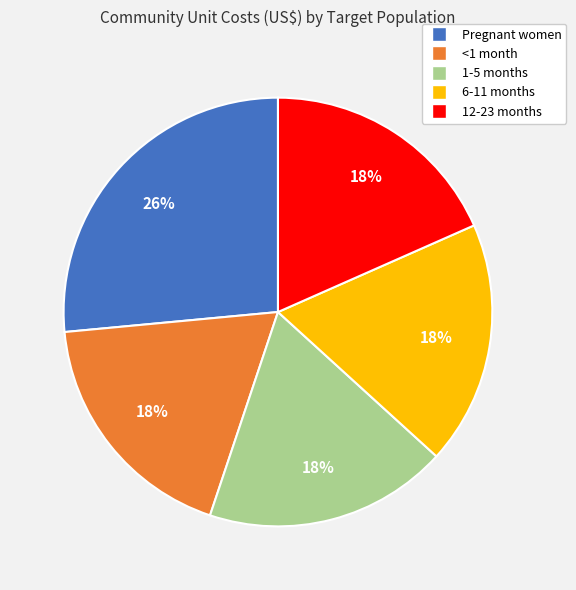

How many slices are in this pie chart?

5